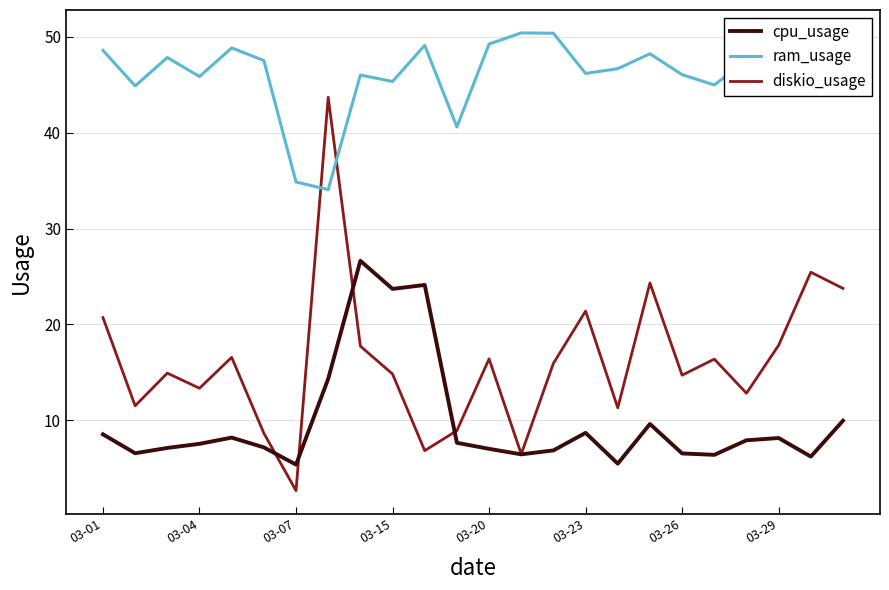

What is the minimum value shown in the chart?

2.7